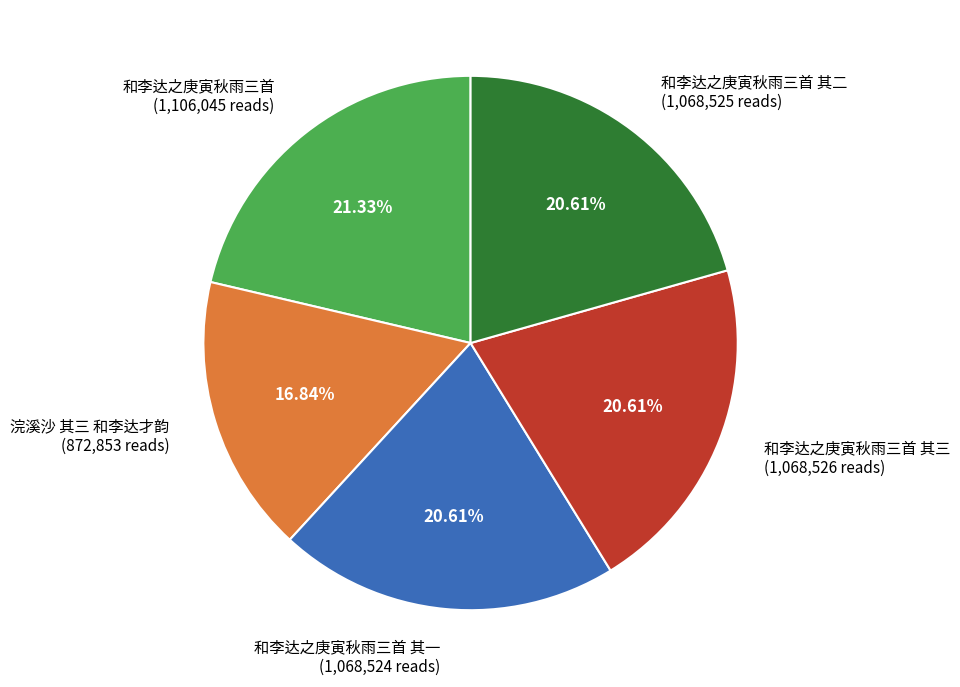

Is there any slice that represents more than half of the pie?

No